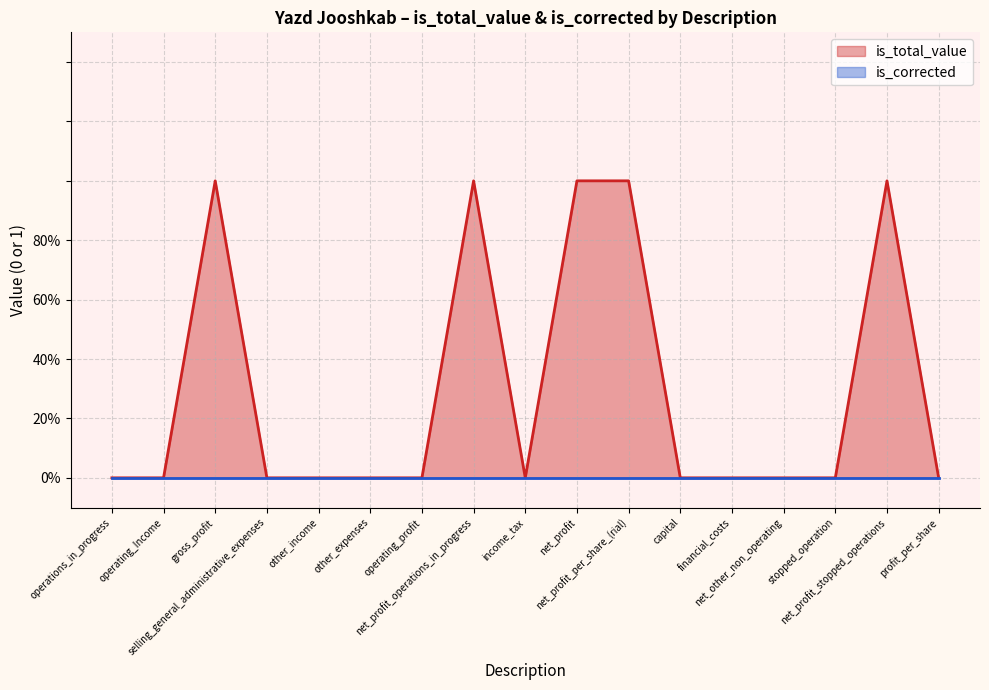

Which has a higher value, gross_profit or operating_profit?

gross_profit